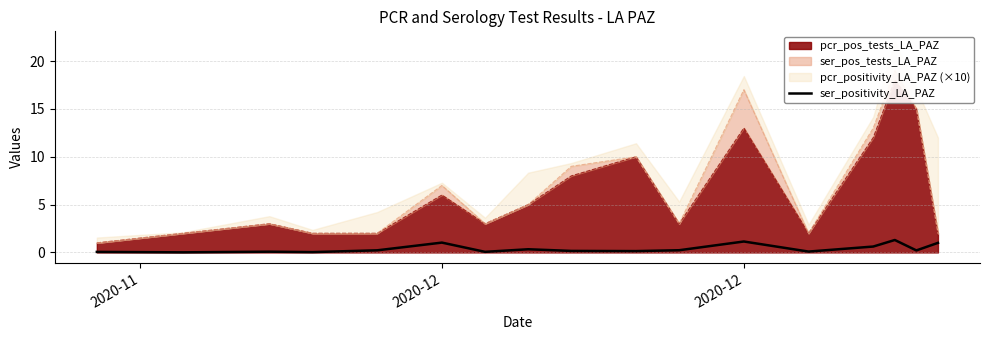

Reading right to left, extract all data points from this chart.

1.0	0.2	1.3	0.6	0.1	1.1	0.2	0.1	0.2	0.3	0.1	1.0	0.2	0.0	0.1	0.0	0.1